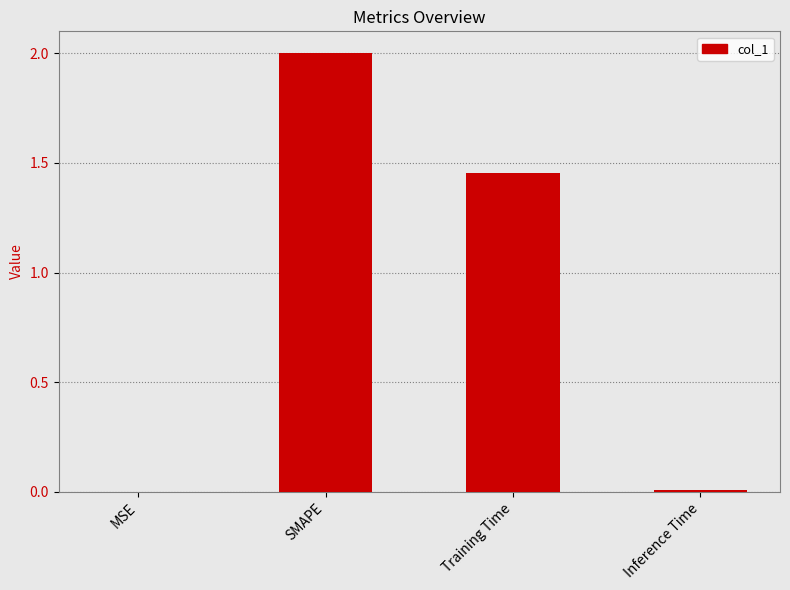

What is the maximum value shown in the chart?

2.0